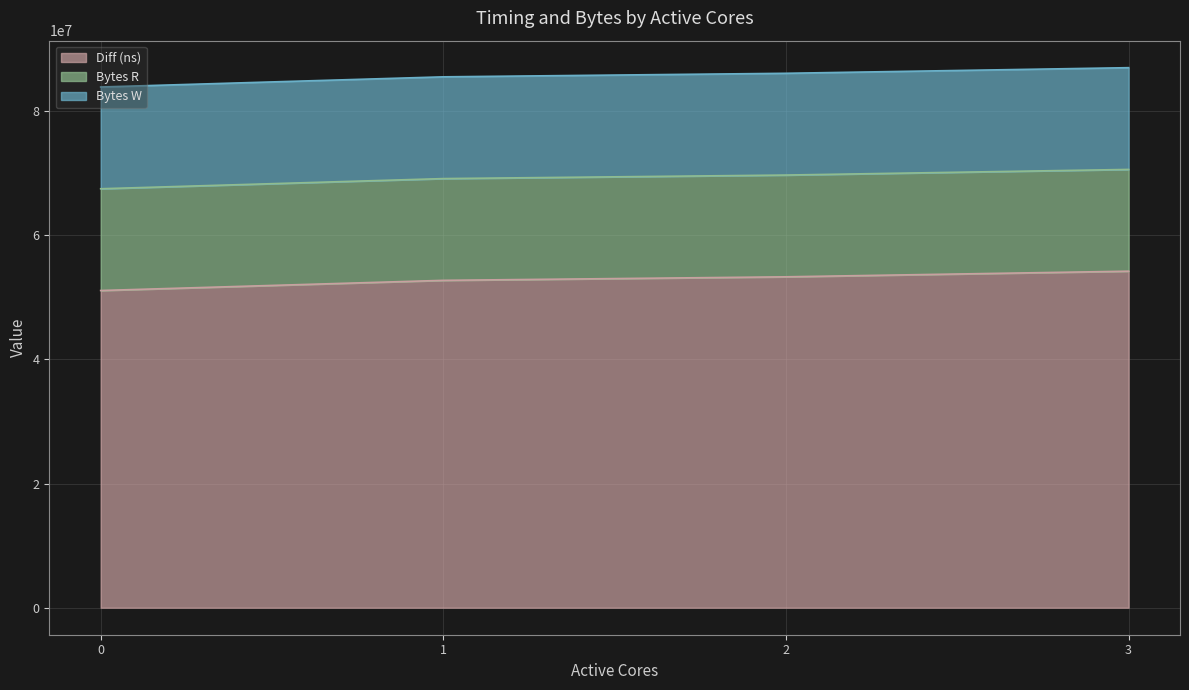

What are all the series names shown in the legend?

Diff (ns), Bytes R, Bytes W